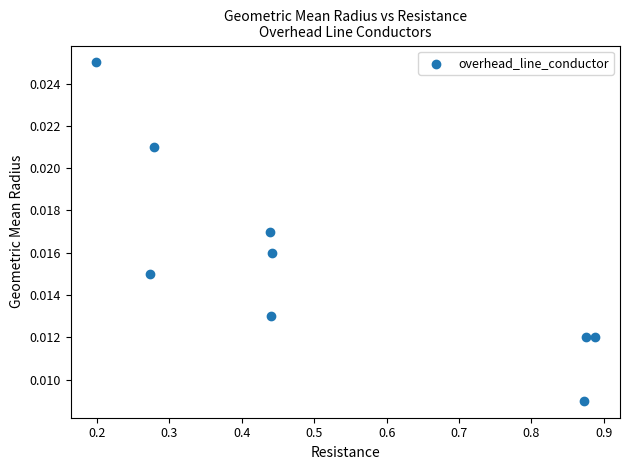

What is the average X value?

0.5